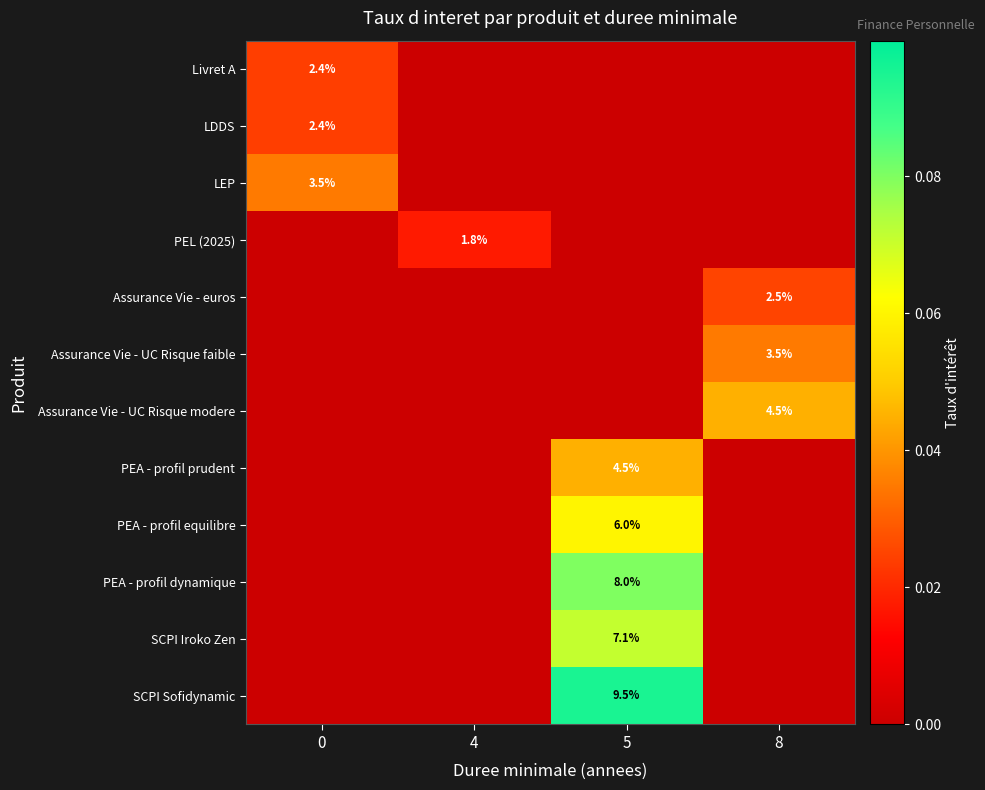

List the labels in order of PEL (2025) value, smallest first.

0, 5, 8, 4